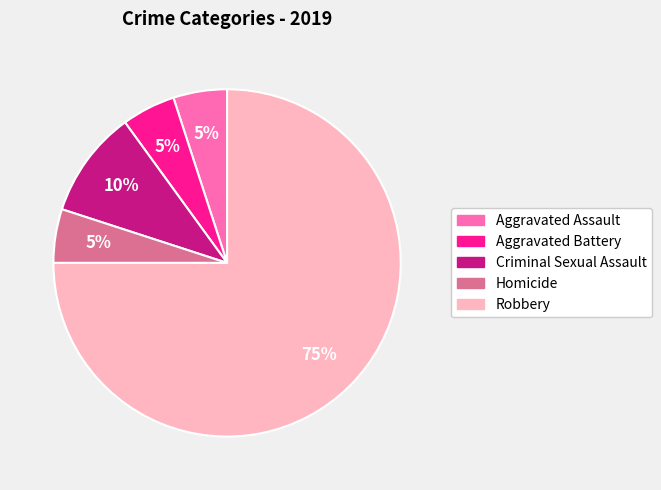

Which category has the biggest portion of the pie?

Robbery